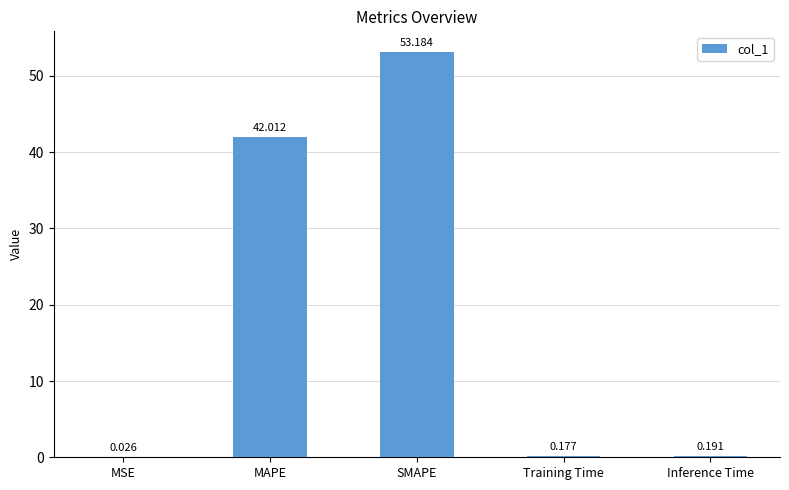

The chart shows a value of 61.7 at MAPE. True or false?

False